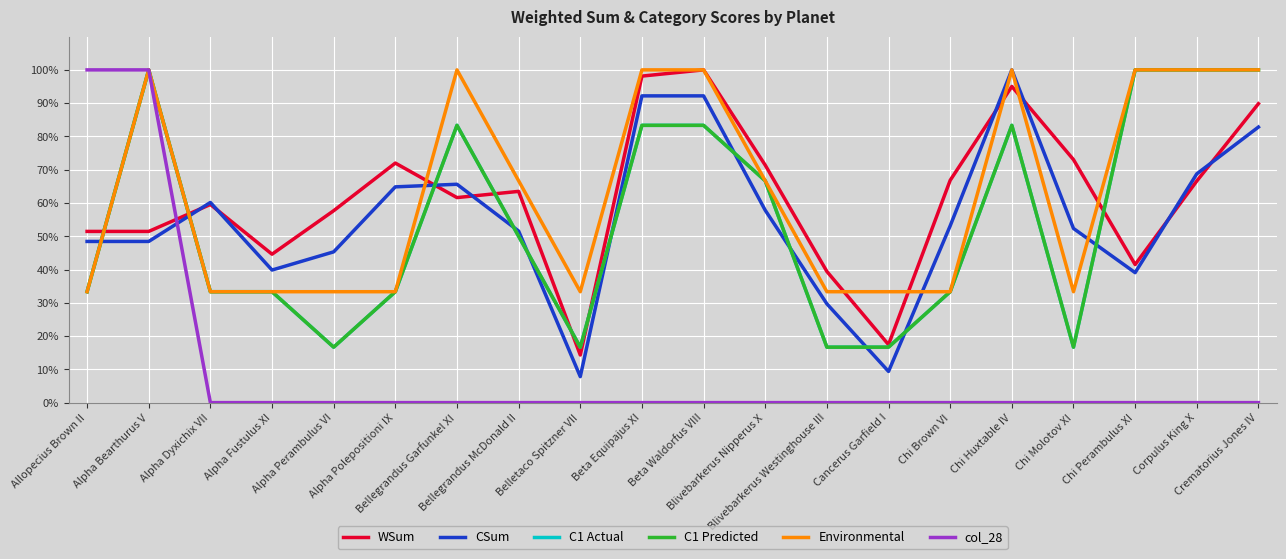

Where is C1 Actual nearest to the value 0?

Alpha Perambulus VI